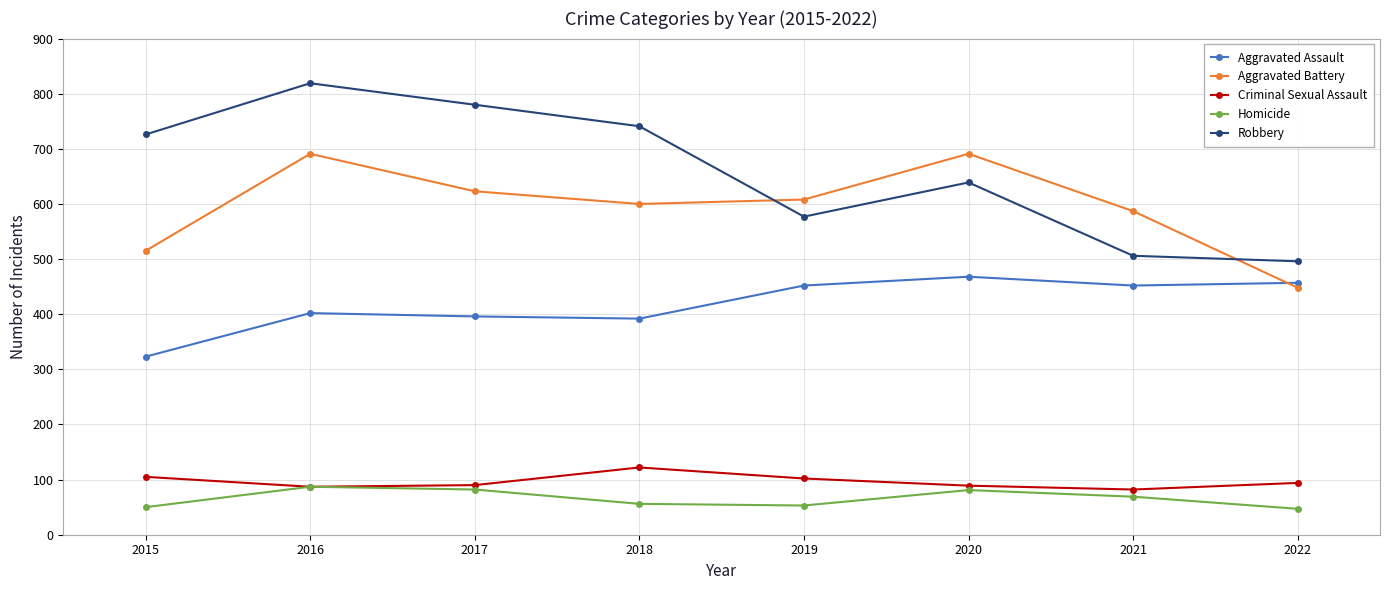

Where do Aggravated Assault and Aggravated Battery first cross each other?

2021 and 2022